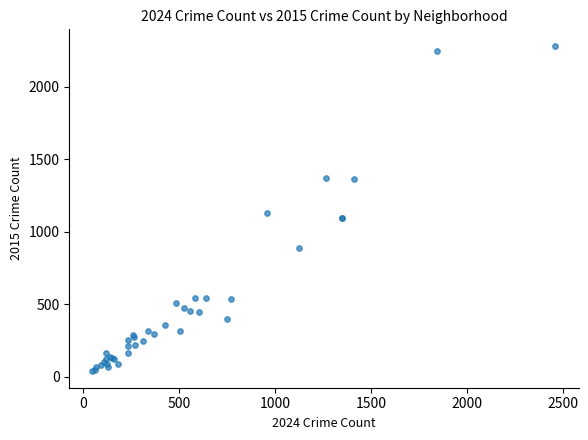

What Y value in the scatter plot is closest to 1159?

1126